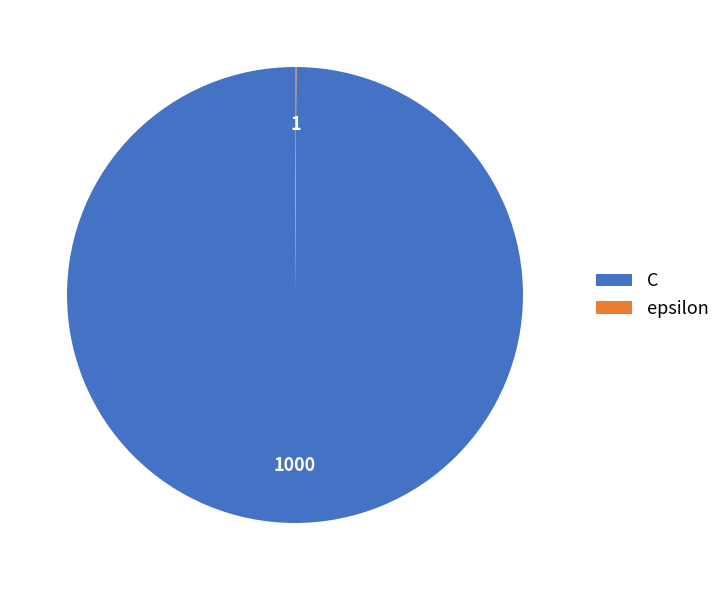

Which slice is the largest?

C